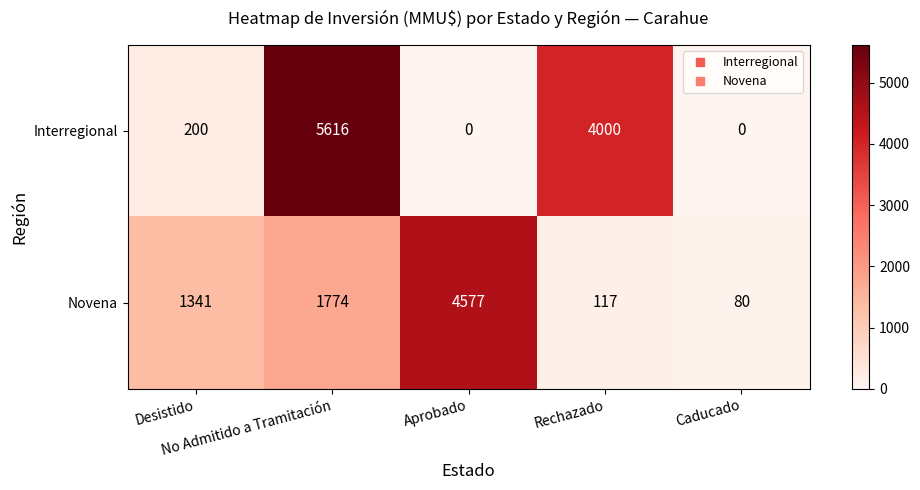

What is the difference between the highest and lowest values at Rechazado?

3883